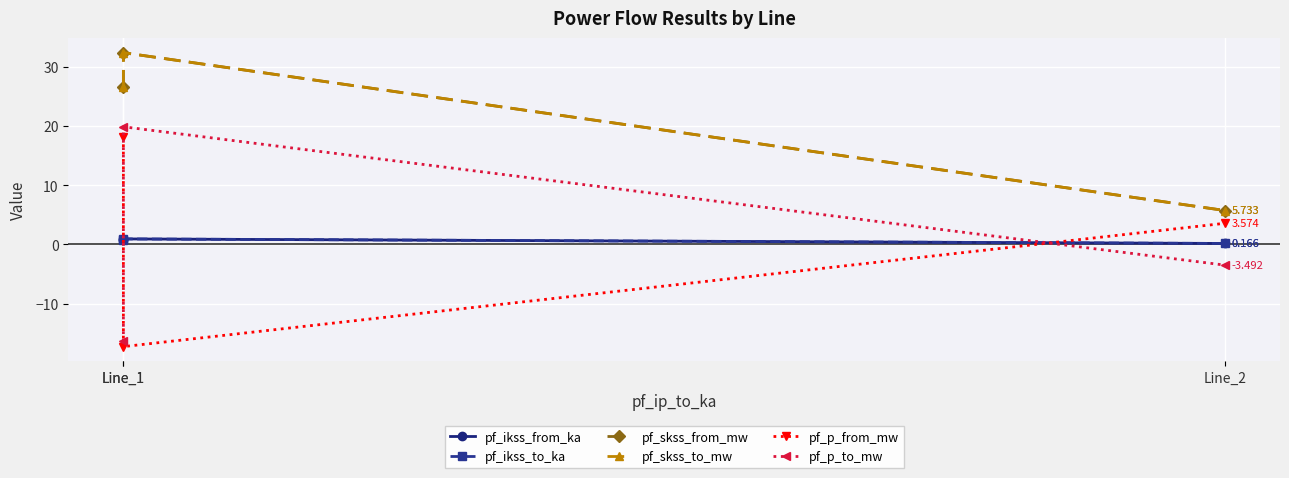

What is the smallest value displayed?

-17.3